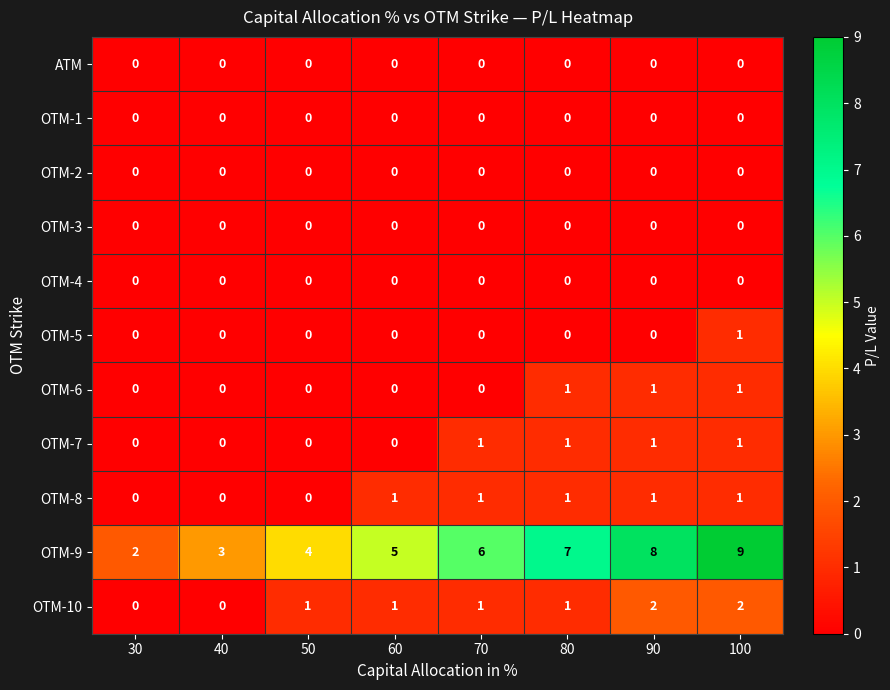

Which series has the largest total across all categories?

OTM-9